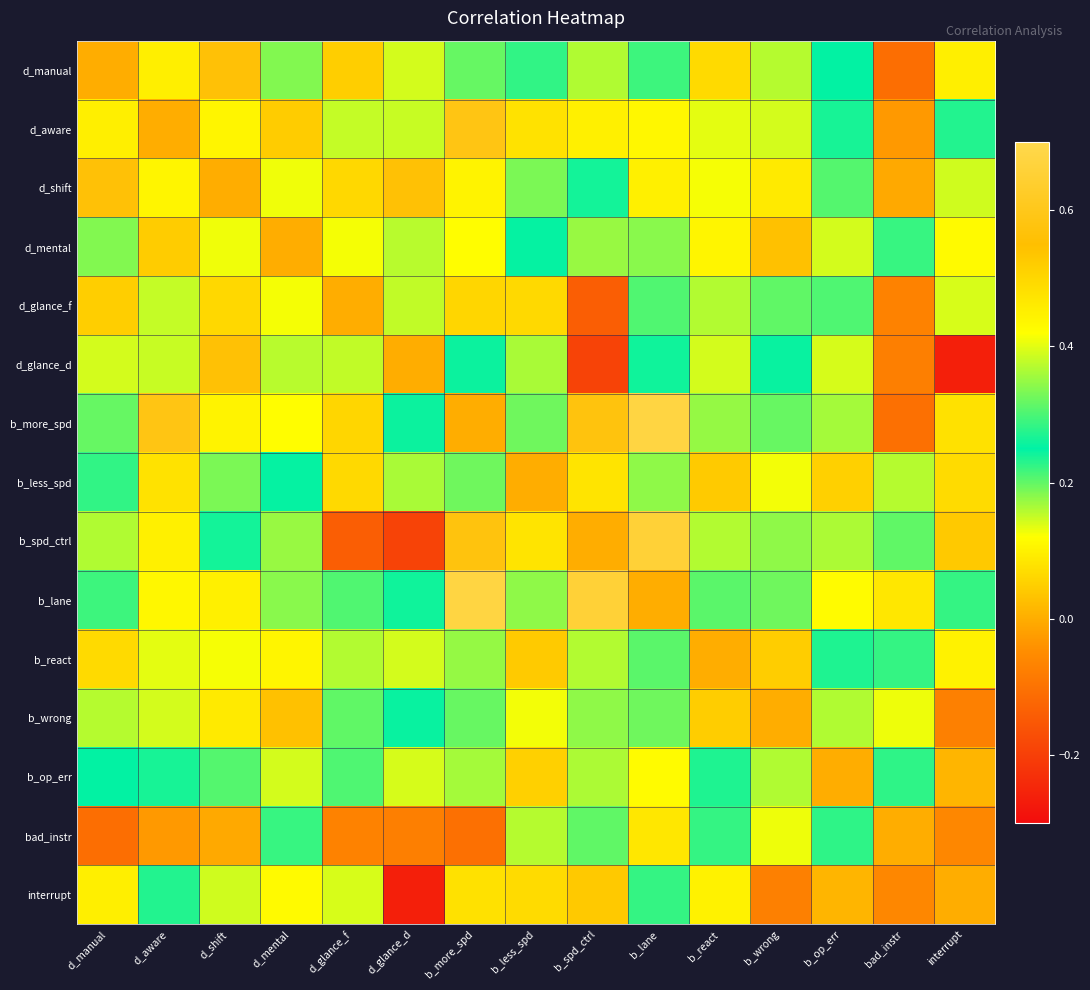

At which category is the sum across all series the highest?

d_shift